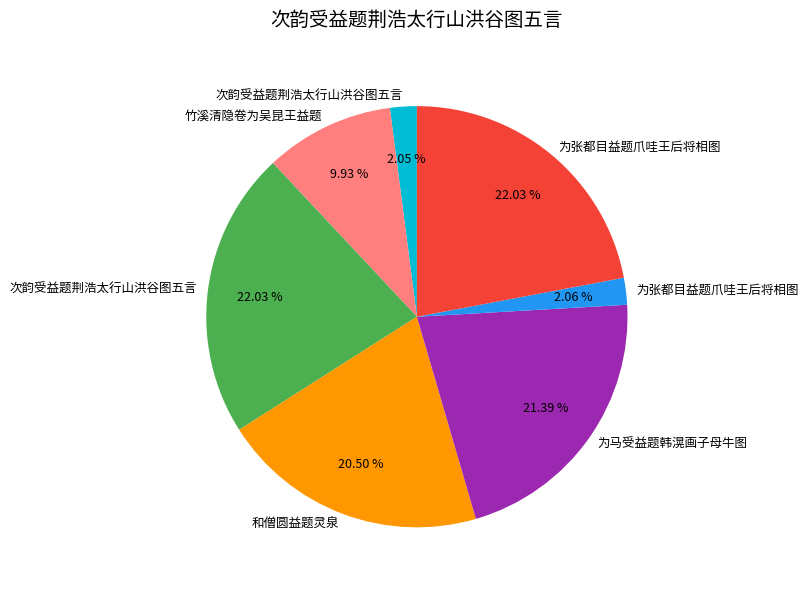

Count the number of slices in the pie.

7